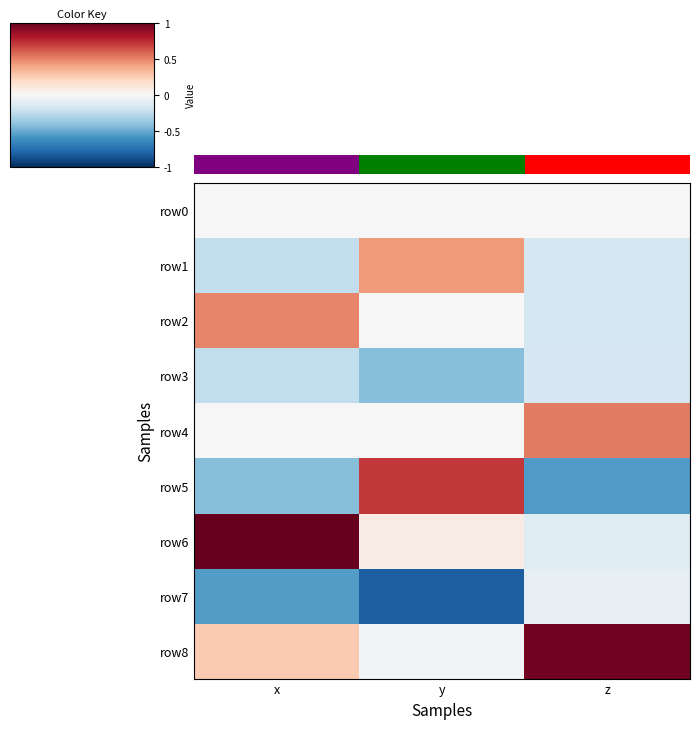

True or false: row1 has a value of -0.1 at z.

False